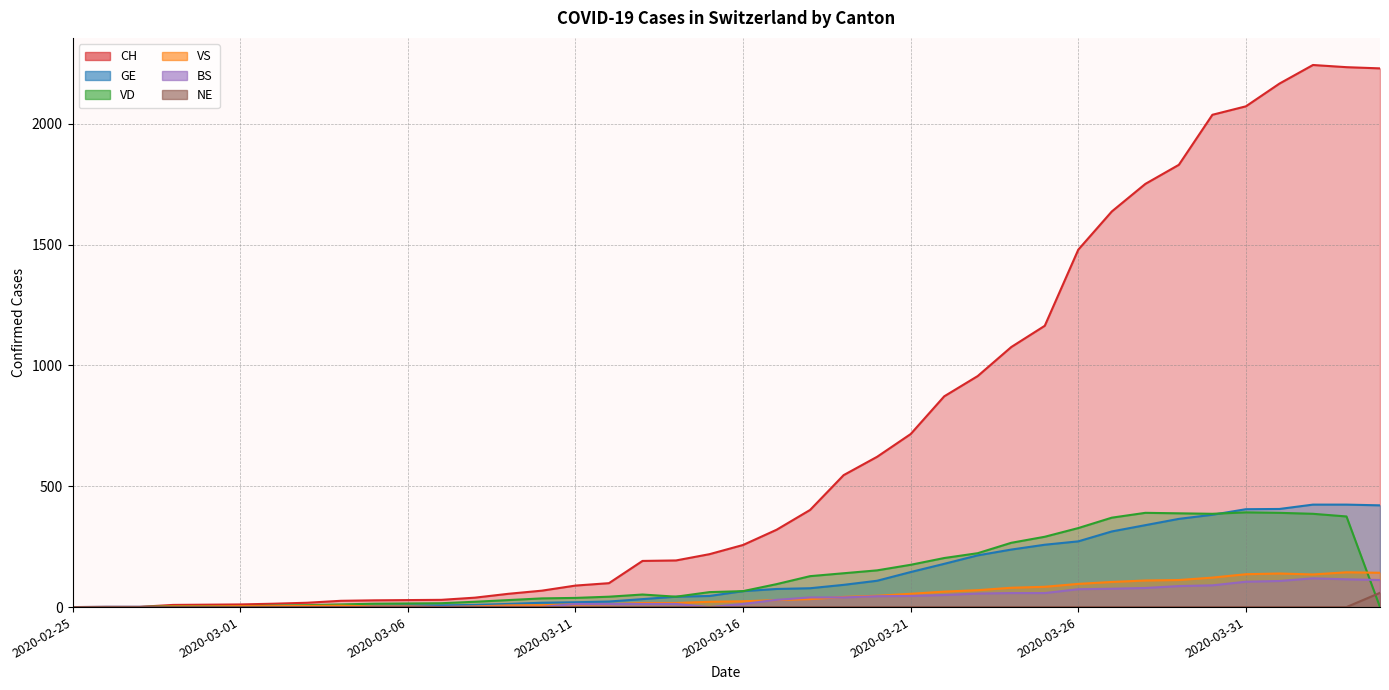

What is the spread (max minus min) of values at 2020-03-17?

320